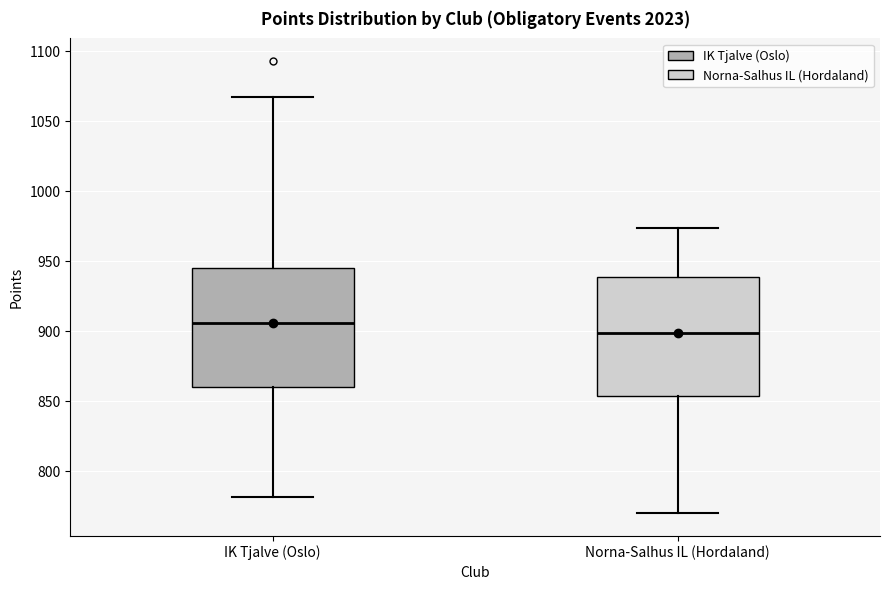

Reading left to right, read every box against the y-axis: the position of its median line, the range the box covers, and the ends of its whiskers. The values are not printed on the chart, so give them approximately, as read against the axis.

IK Tjalve (Oslo): median 905, box 860 to 945, whiskers 780 to 1065
Norna-Salhus IL (Hordaland): median 900, box 855 to 940, whiskers 770 to 975